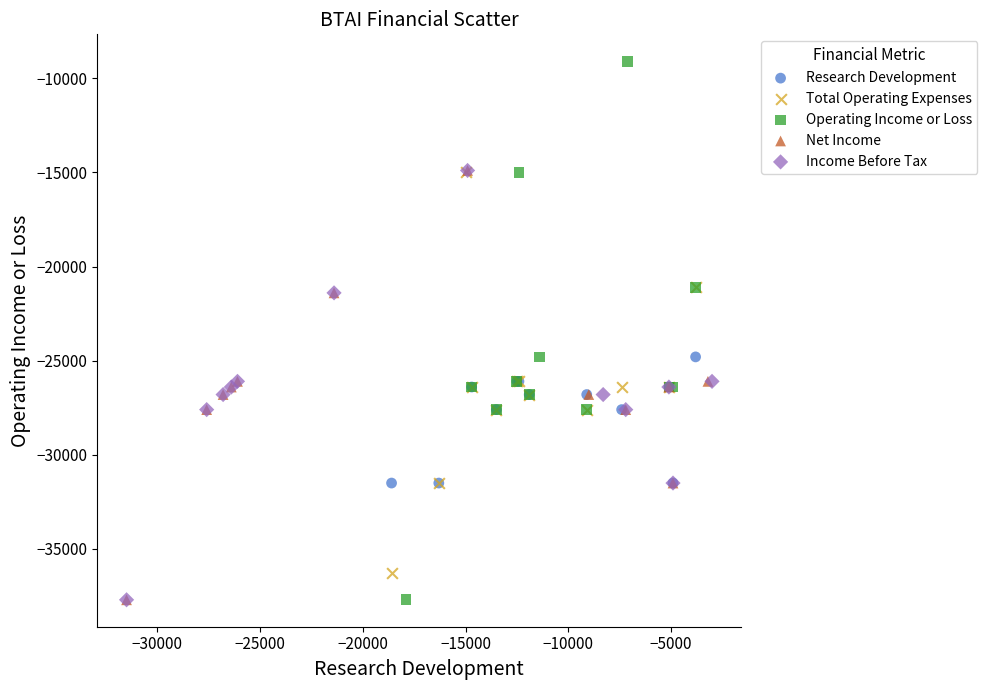

Which series reaches the maximum Y coordinate?

Operating Income or Loss